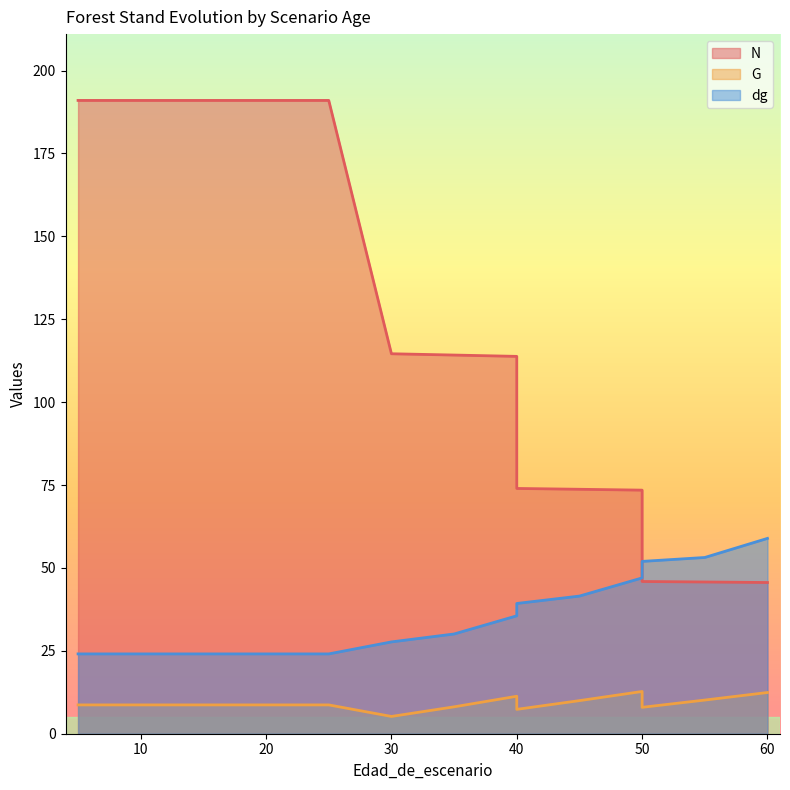

Which series has the largest range (max minus min)?

N